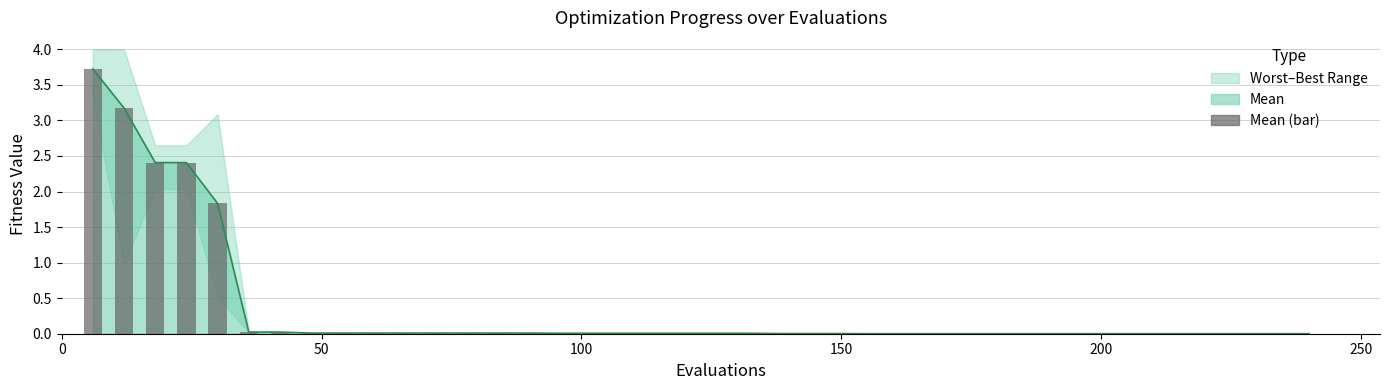

The value of mean line at 0 is 5.1. True or false?

False